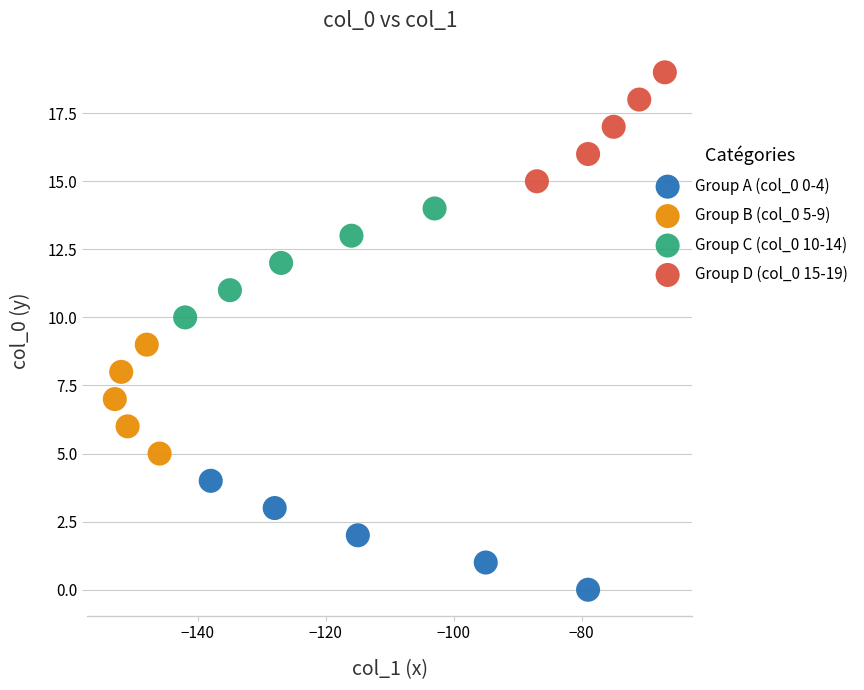

Which series reaches the minimum Y coordinate?

Group A (col_0 0-4)